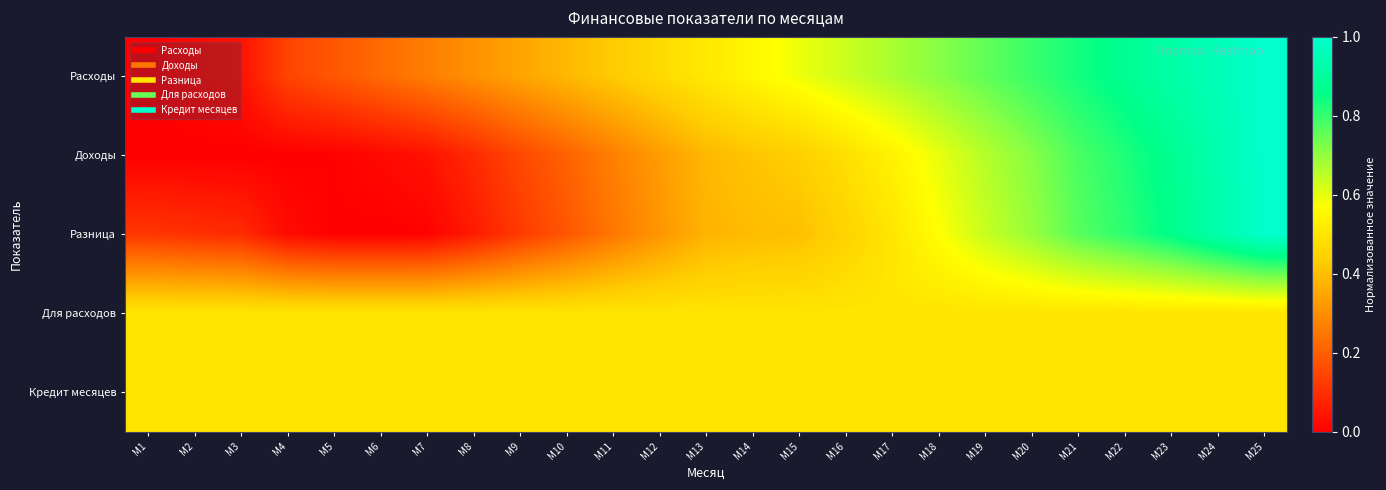

What is the difference between the highest and lowest values at М2?

0.5